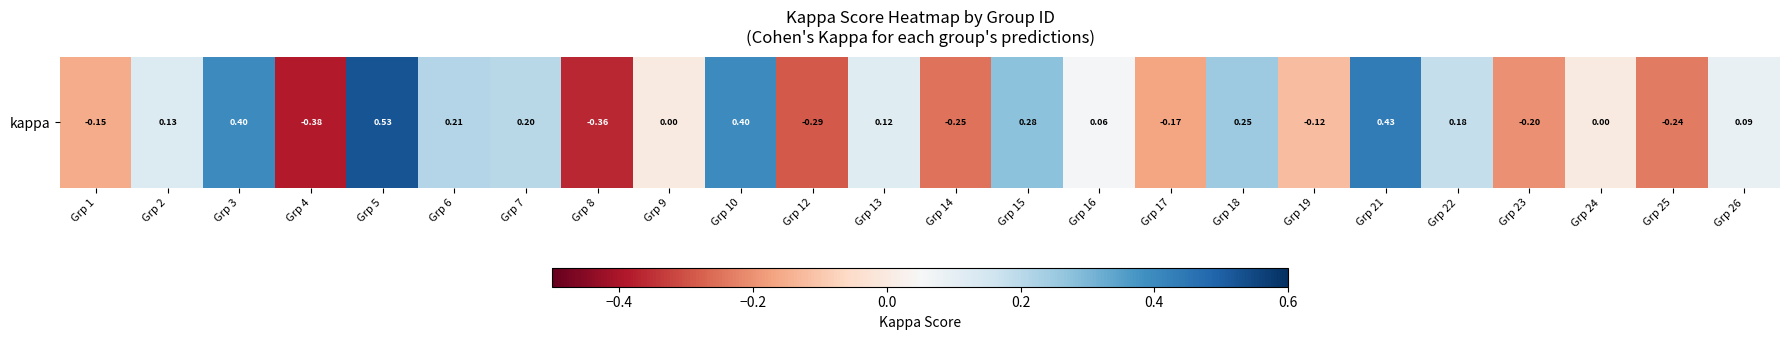

How many values are below zero?

9